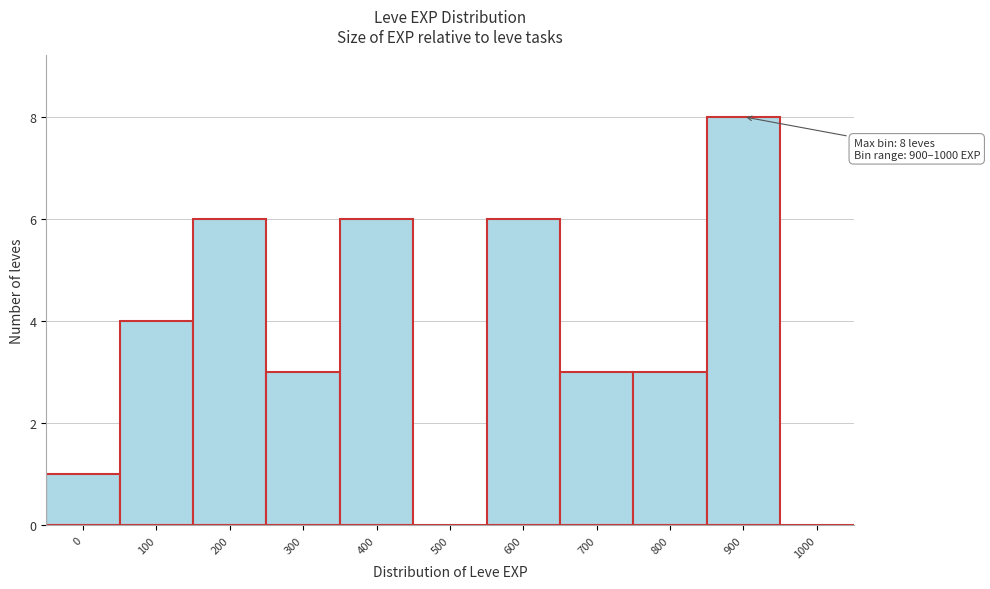

Reading left to right, transcribe all the data shown in this chart.

0=1	100=4	200=6	300=3	400=6	500=0	600=6	700=3	800=3	900=8	1000=0